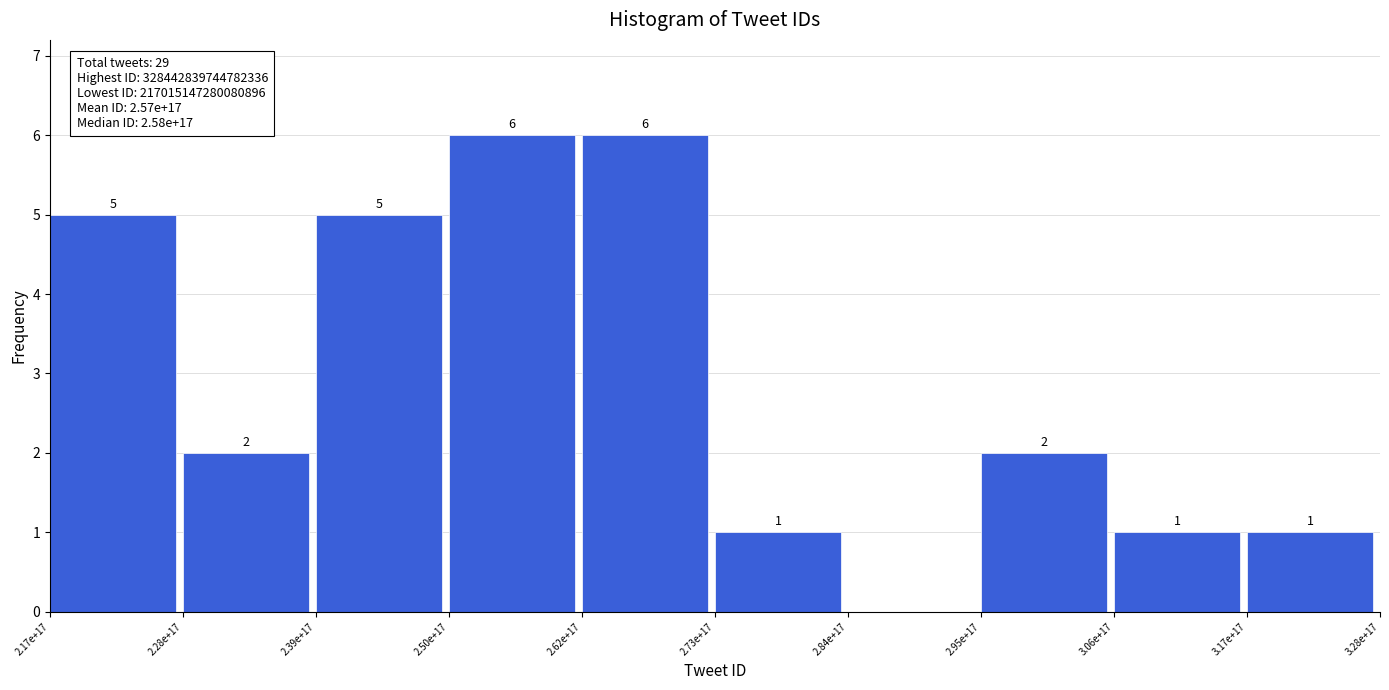

Reading right to left, transcribe all the data shown in this chart.

3.17e+17=1	3.06e+17=1	2.95e+17=2	2.84e+17=0	2.73e+17=1	2.62e+17=6	2.50e+17=6	2.39e+17=5	2.28e+17=2	2.17e+17=5